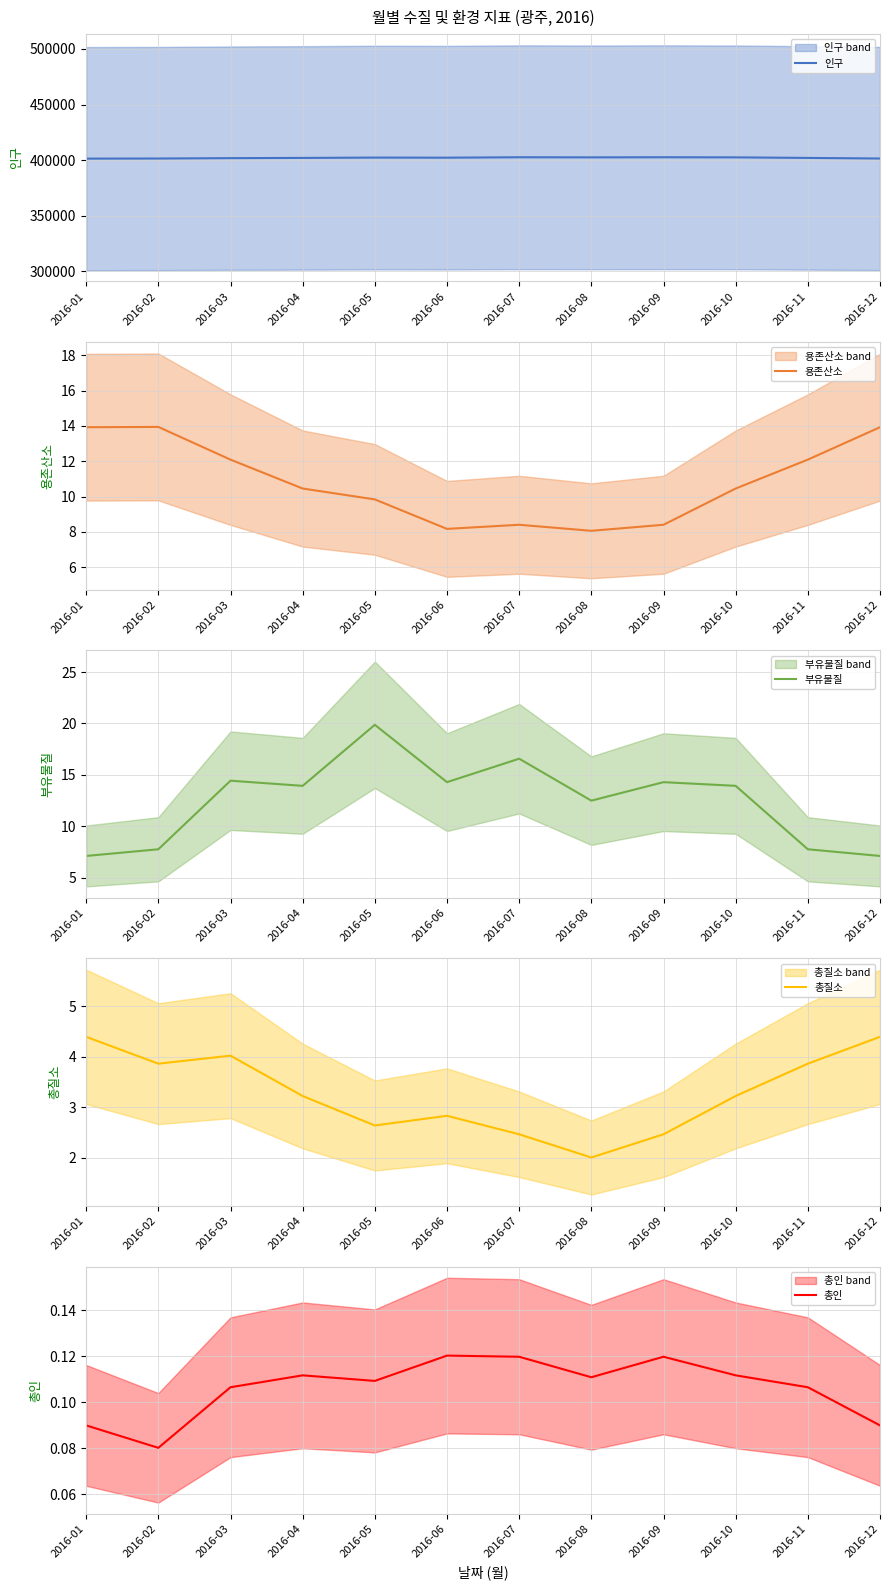

True or false: 총인 and 인구 intersect in this chart.

False